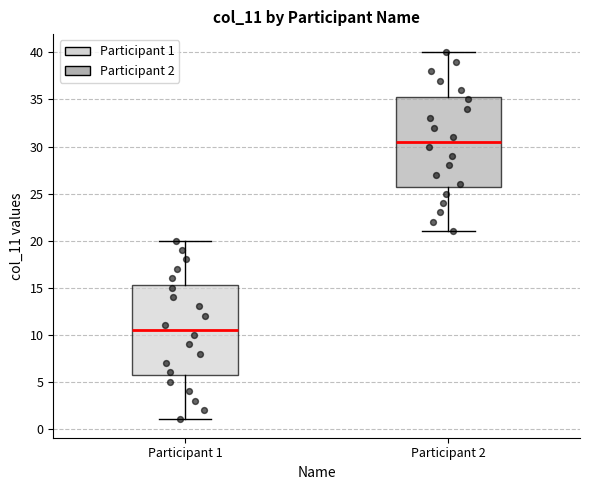

Which box's median line is the lowest?

Participant 1